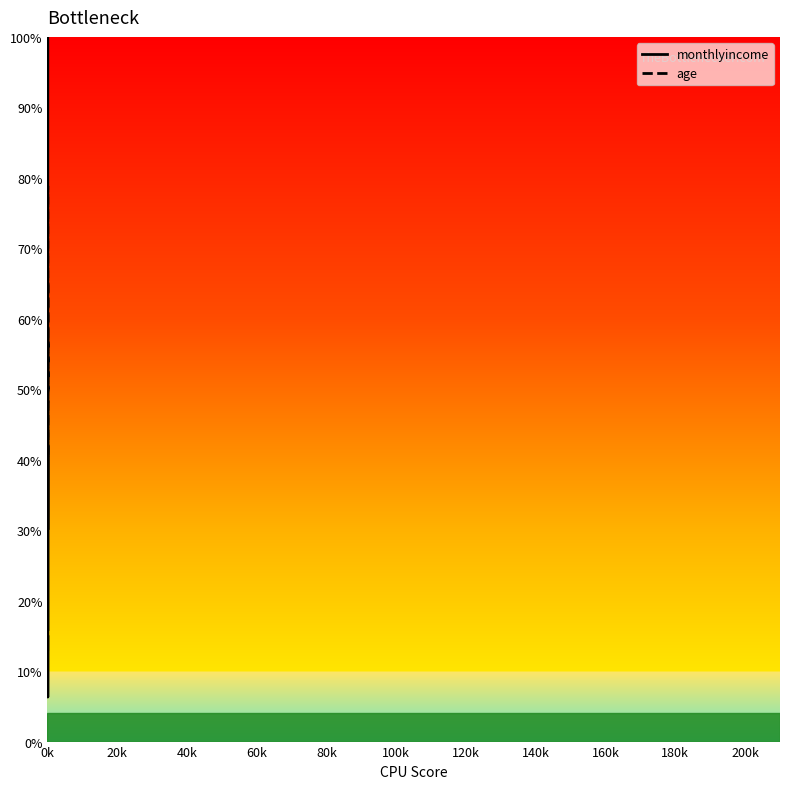

What is the greatest value displayed?

100.0